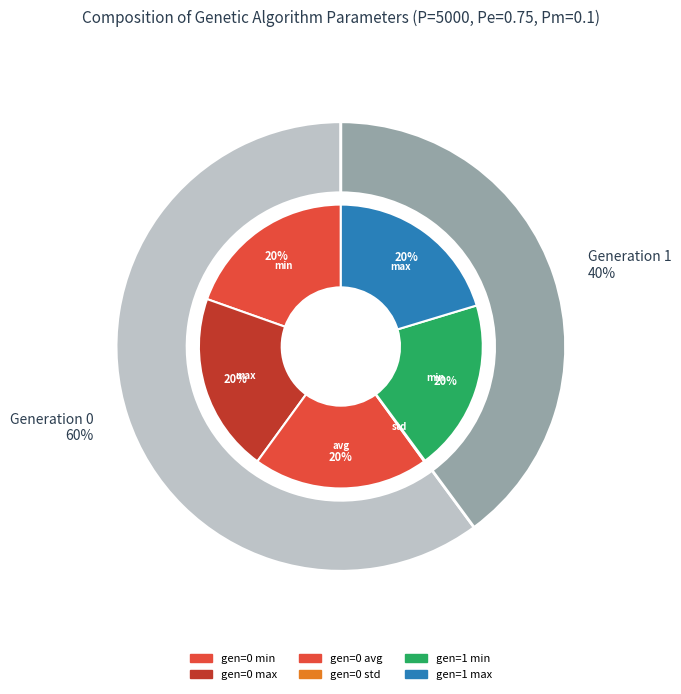

What is the ratio of the value at gen=1 min to the value at gen=0 max?

1.0